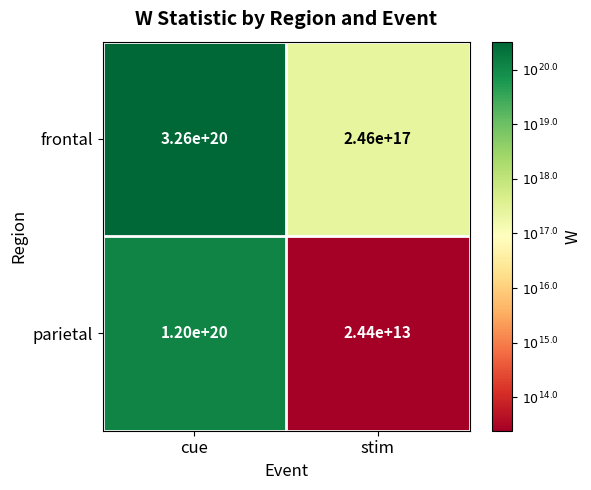

True or false: frontal has a value of 105959318306306654208 at cue.

False